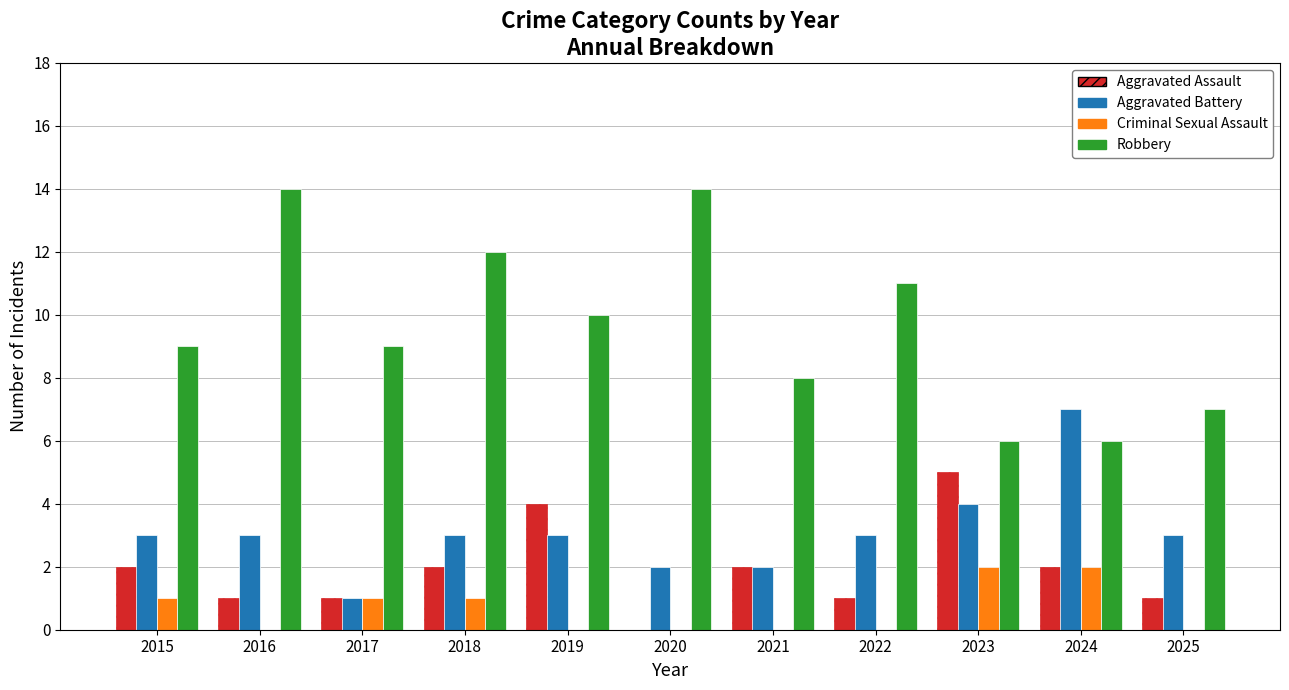

Which series has the largest range (max minus min)?

Robbery